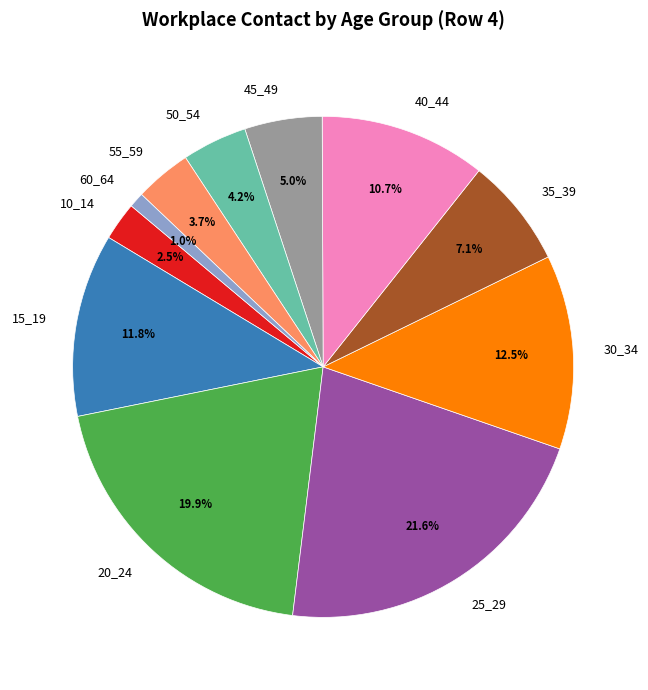

True or false: 15_19 accounts for 2% of the total.

False